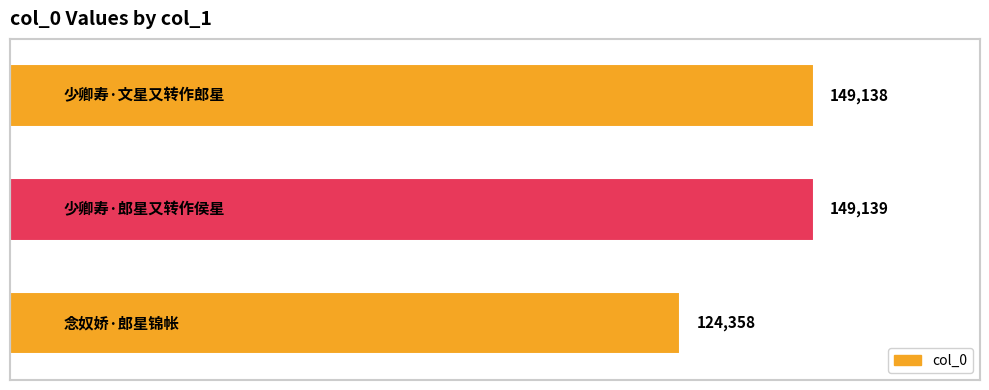

What is the average value?

140878